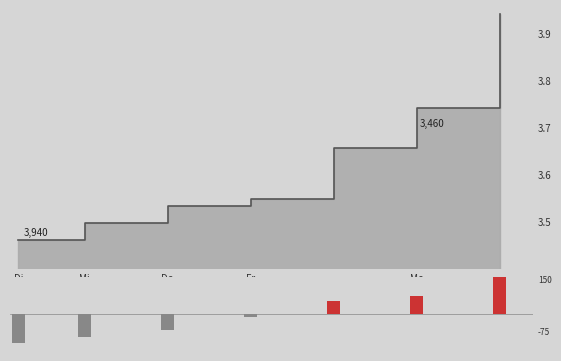

Reading left to right, transcribe all the data shown in this chart.

-126.6	-98.6	-68.6	-12.6	56.4	78.4	171.4